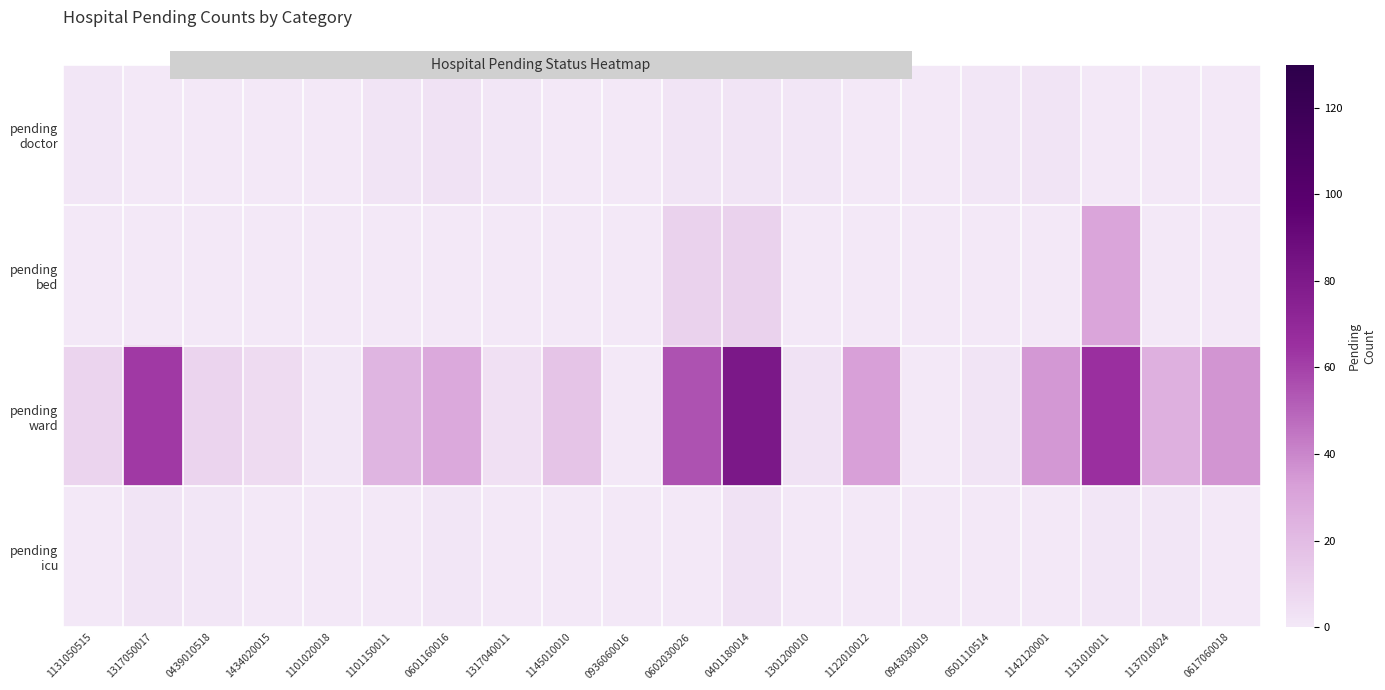

At how many categories does at least one series exceed 48?

4